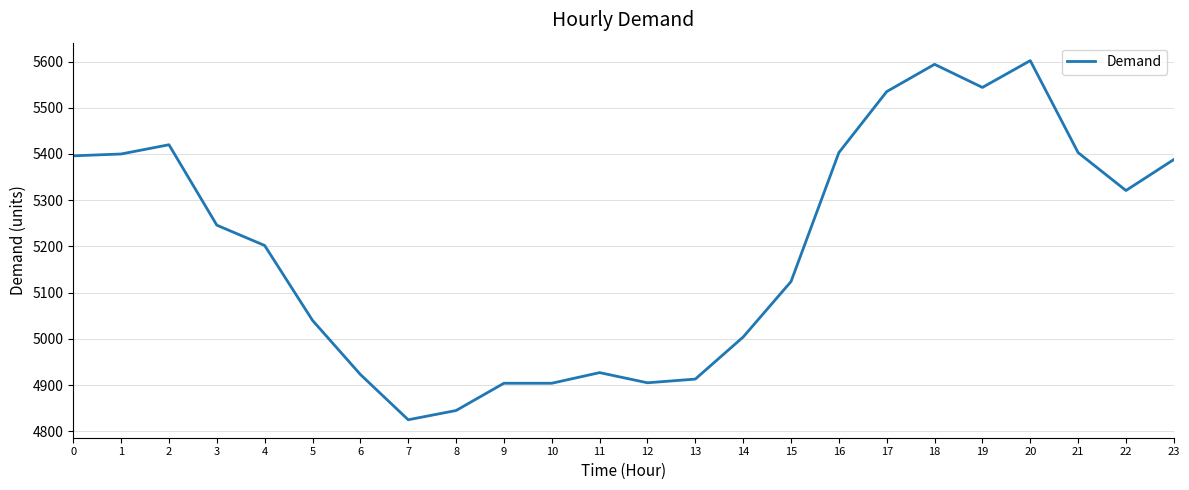

The value at 10 is 4904. True or false?

True